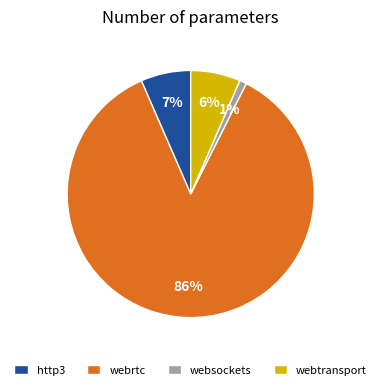

To the nearest percent, what percentage of the pie is websockets?

1%